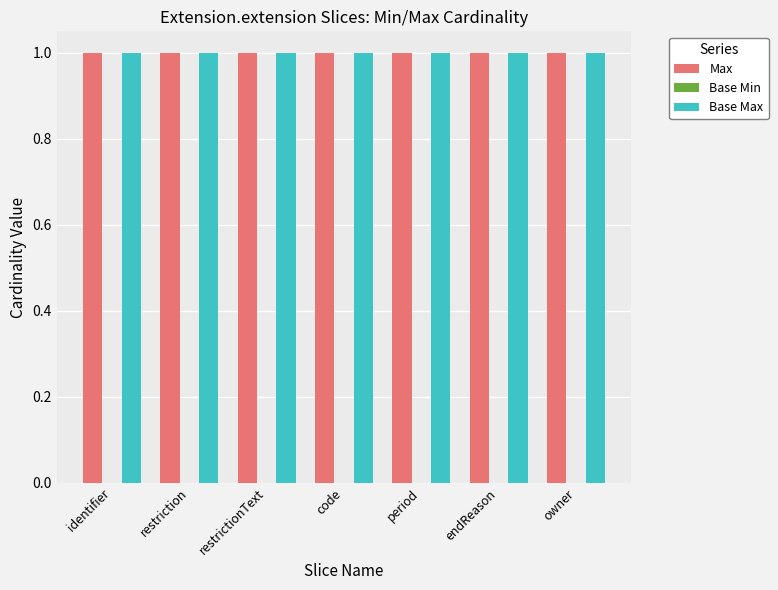

What value does the Max series have at restriction?

1